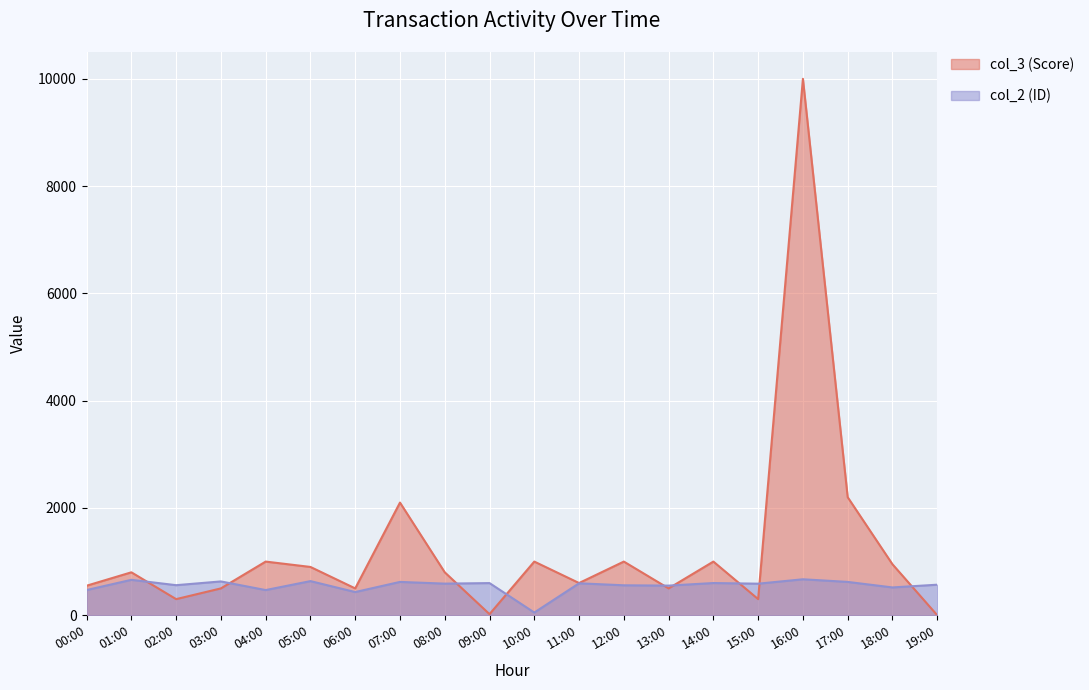

After their last crossing, which series has the higher values: col_2 (ID) or col_3 (Score)?

col_2 (ID)